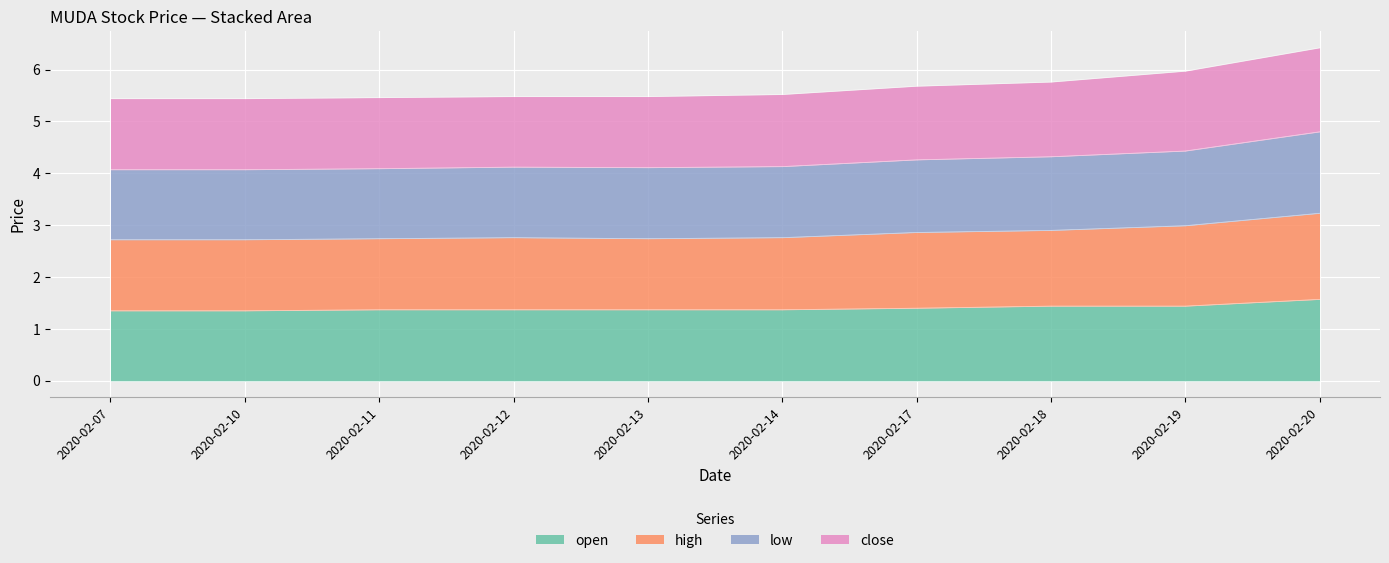

Count the number of categories in the chart.

10